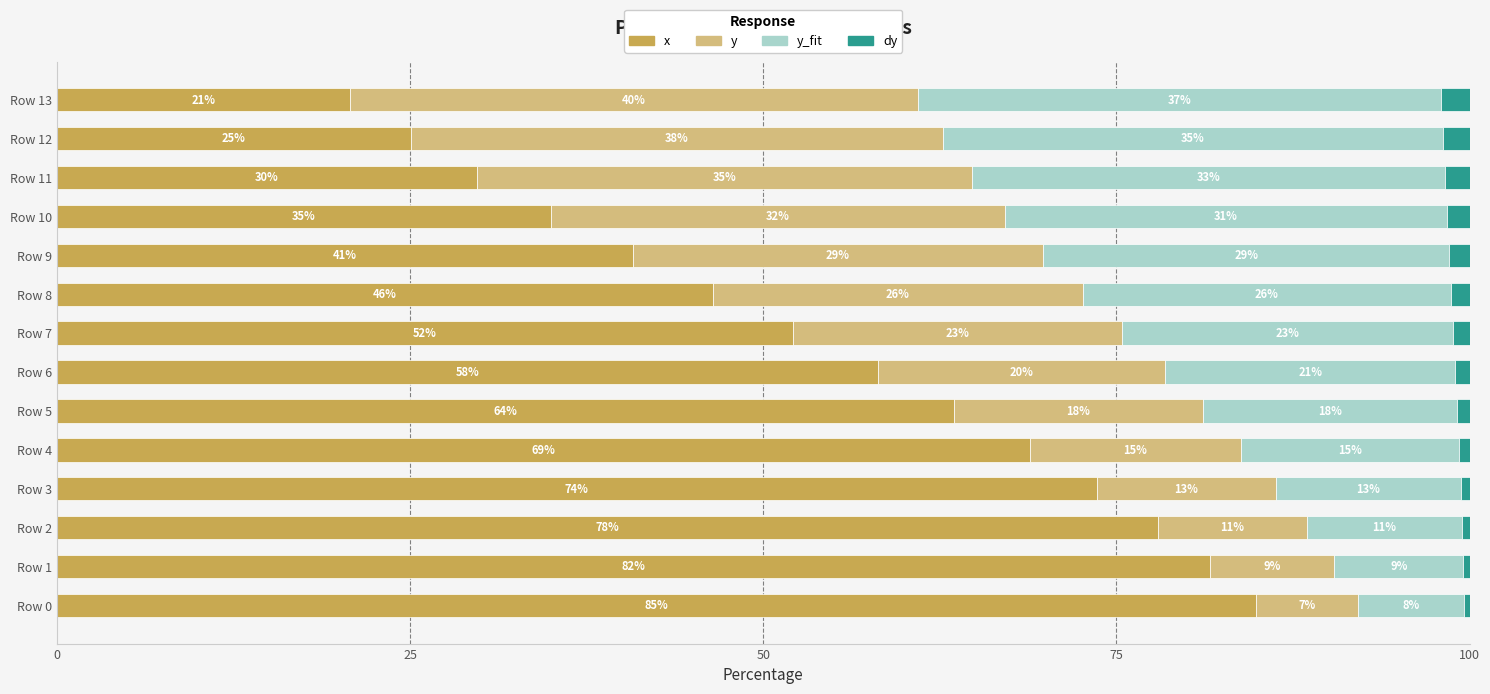

True or false: x has a value of 112.9 at Row 0.

False